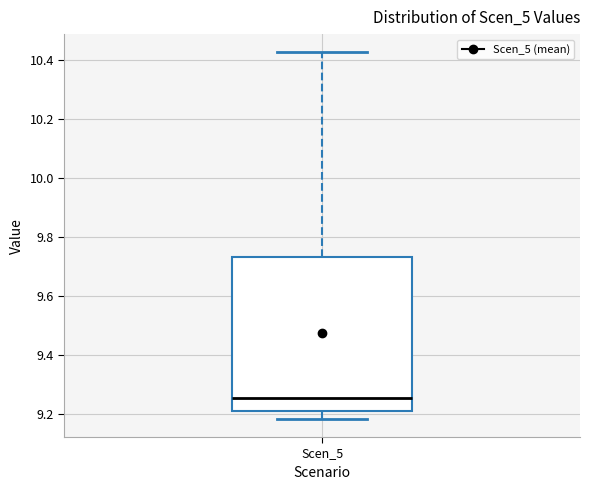

Transcribe this box plot: give where the median line is, the range the box spans, and where the two whiskers end, as read against the y-axis. The values are not printed on the chart, so give them approximately, as read against the axis.

median 9.26, box 9.22 to 9.74, whiskers 9.18 to 10.42